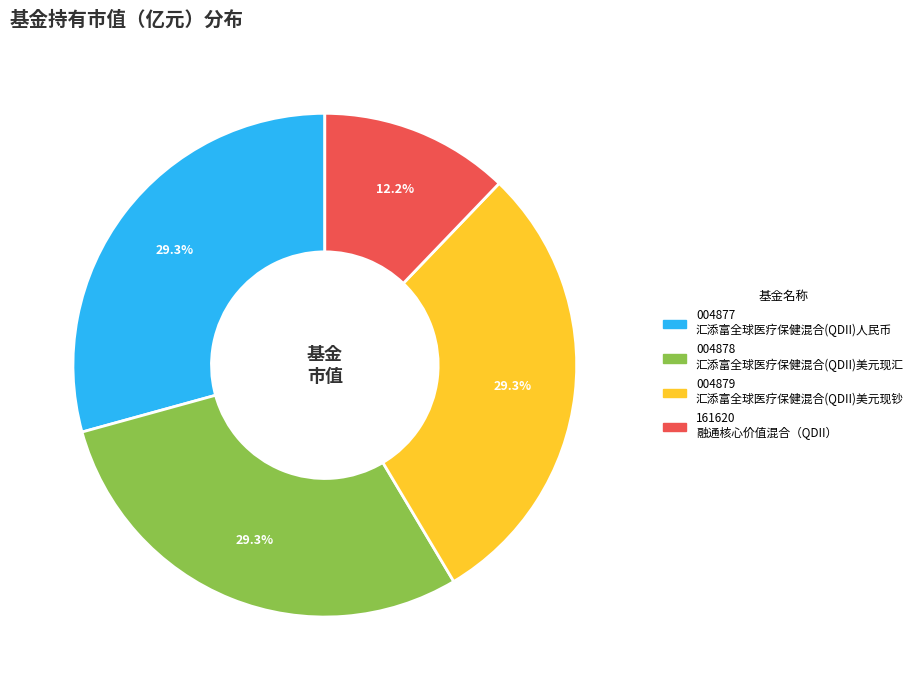

Is there any slice that represents more than half of the pie?

No